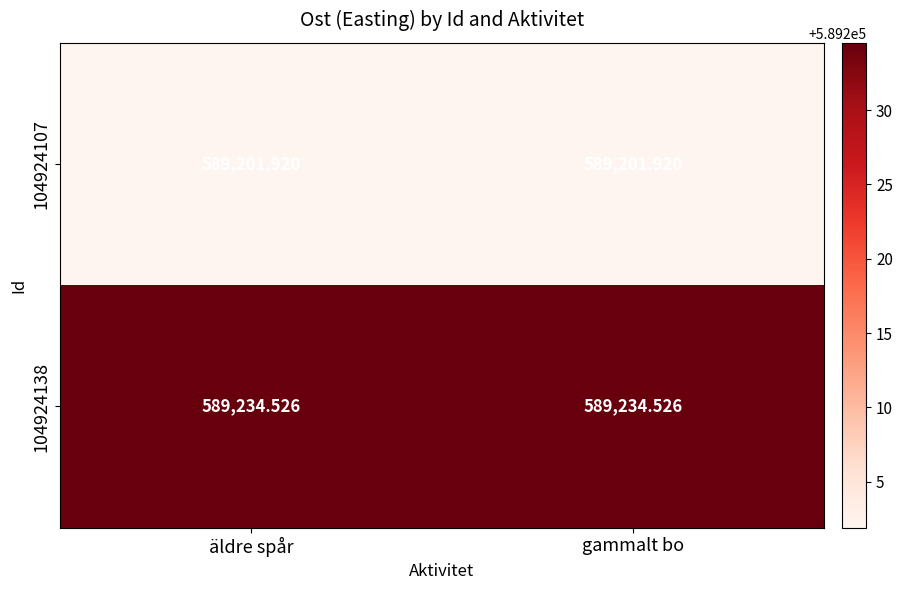

Count the number of data series in this chart.

2